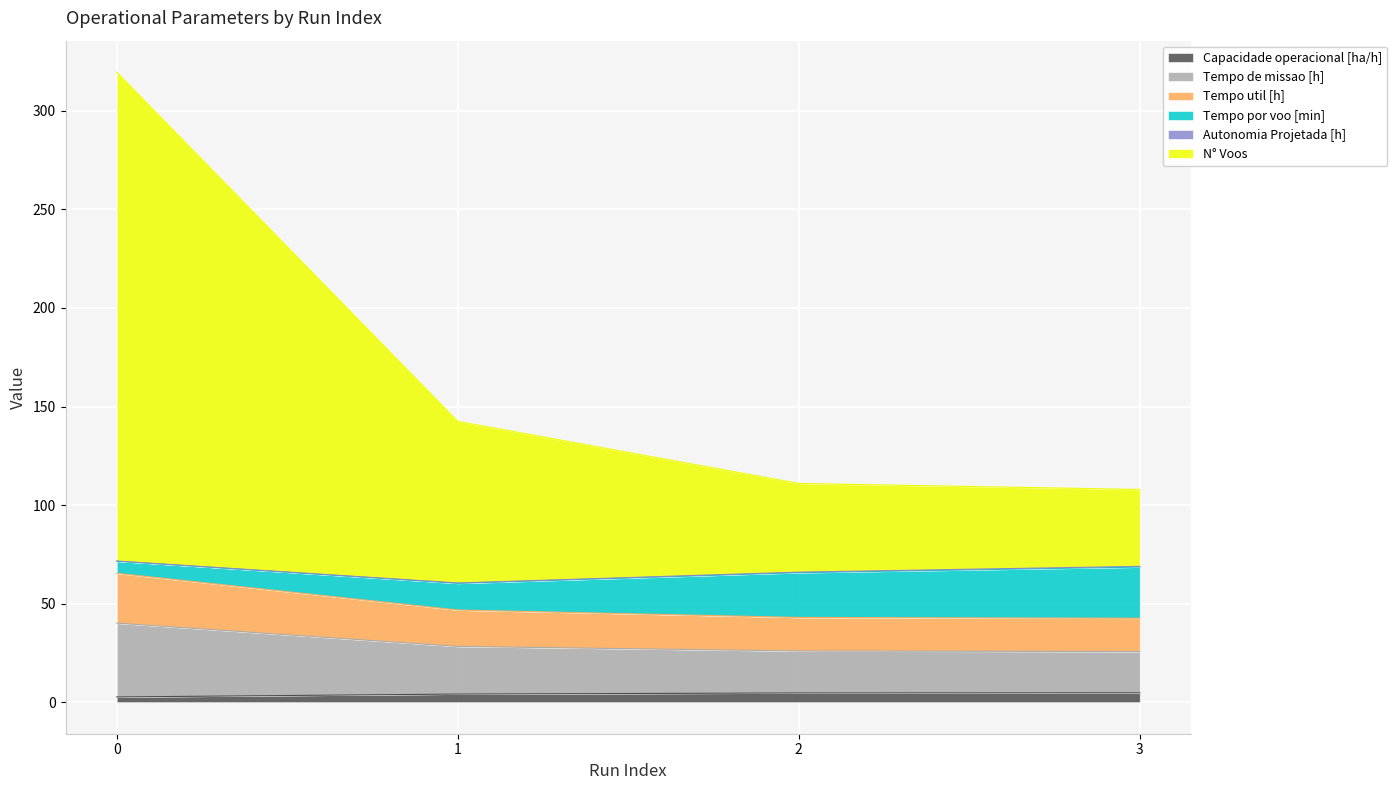

List the labels in order of Tempo util [h] value, smallest first.

3, 2, 1, 0